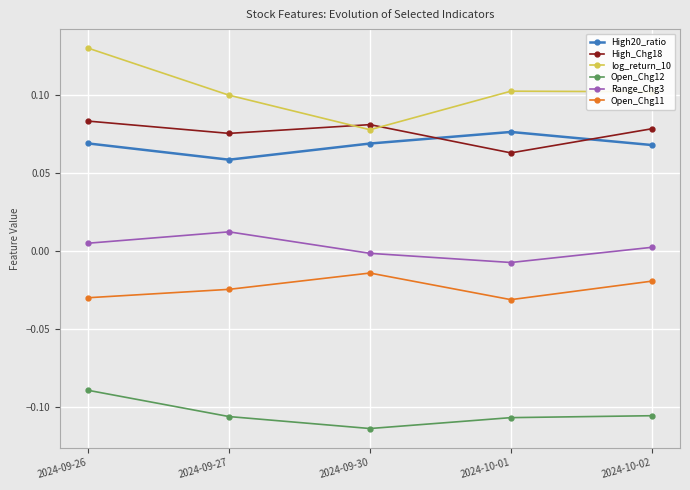

Which series has the widest spread of values?

log_return_10